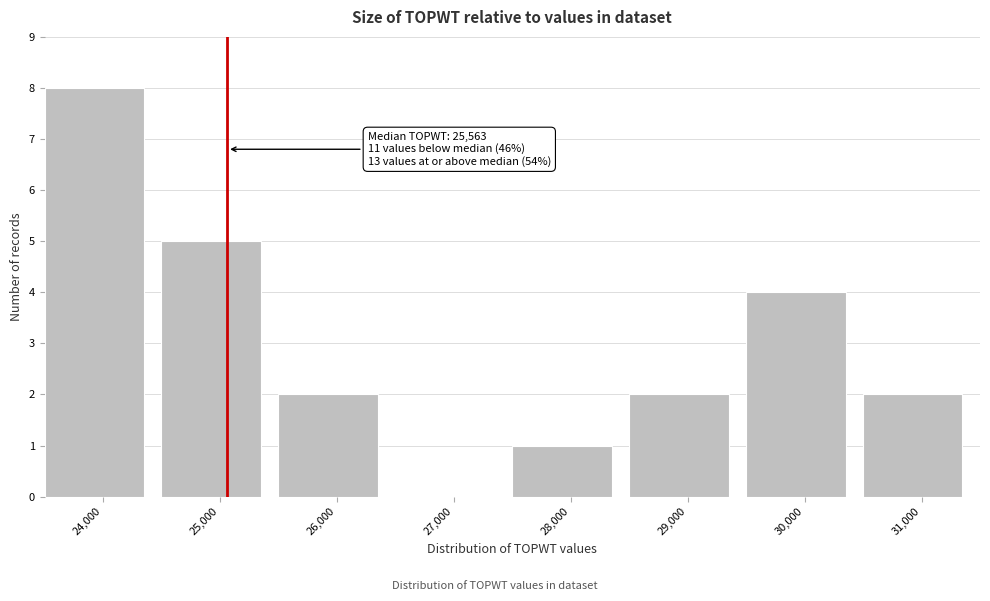

Reading right to left, what are all the values shown in this chart?

31,000=2	30,000=4	29,000=2	28,000=1	27,000=0	26,000=2	25,000=5	24,000=8